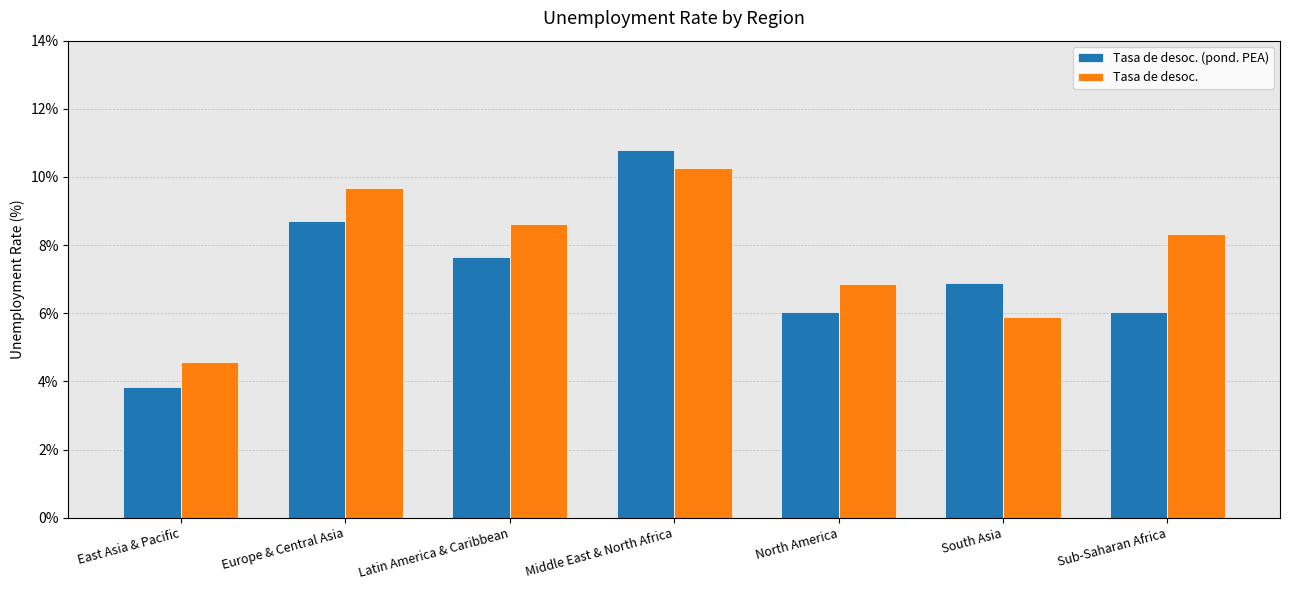

Which series has the largest total across all categories?

Tasa de desoc.